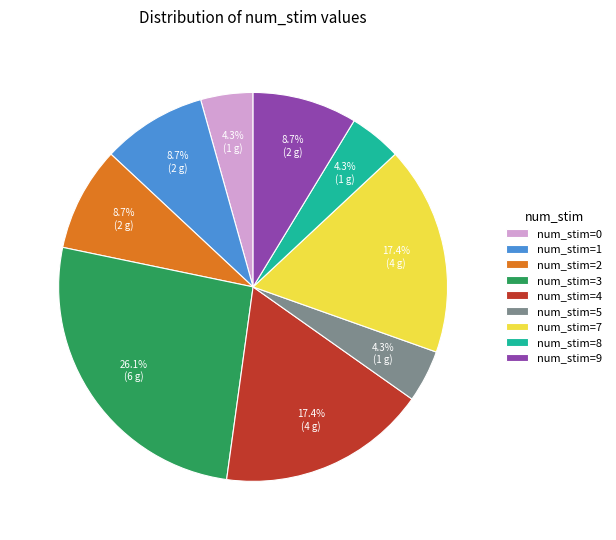

Does any single category account for the majority?

No